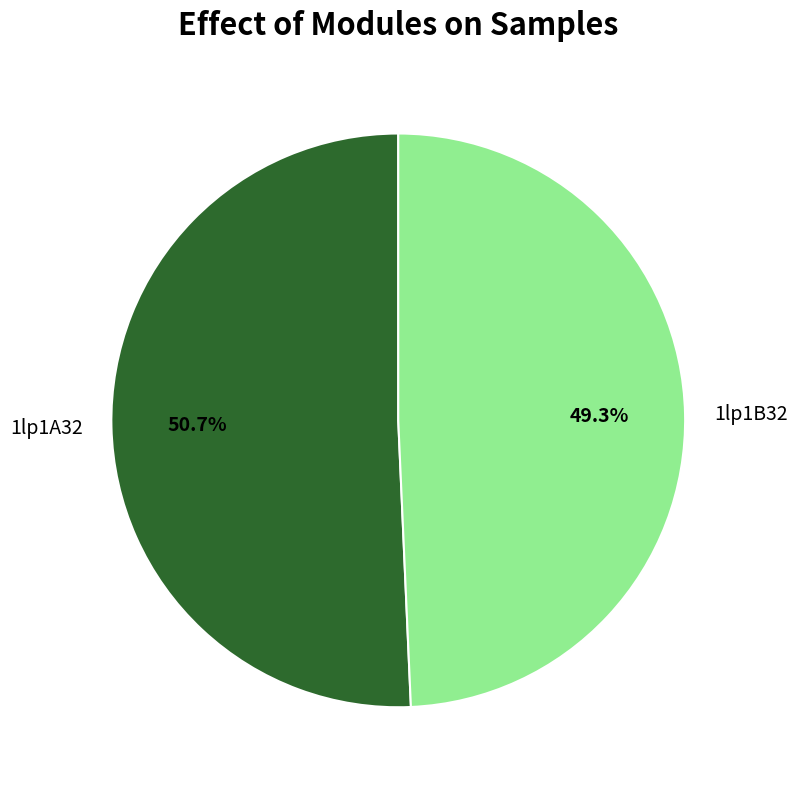

Count the number of slices in the pie.

2